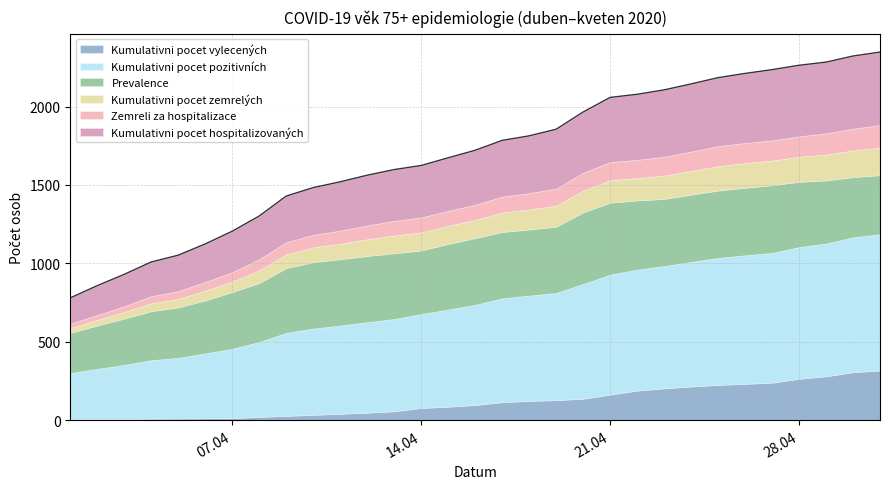

How many data points does each series have?

31